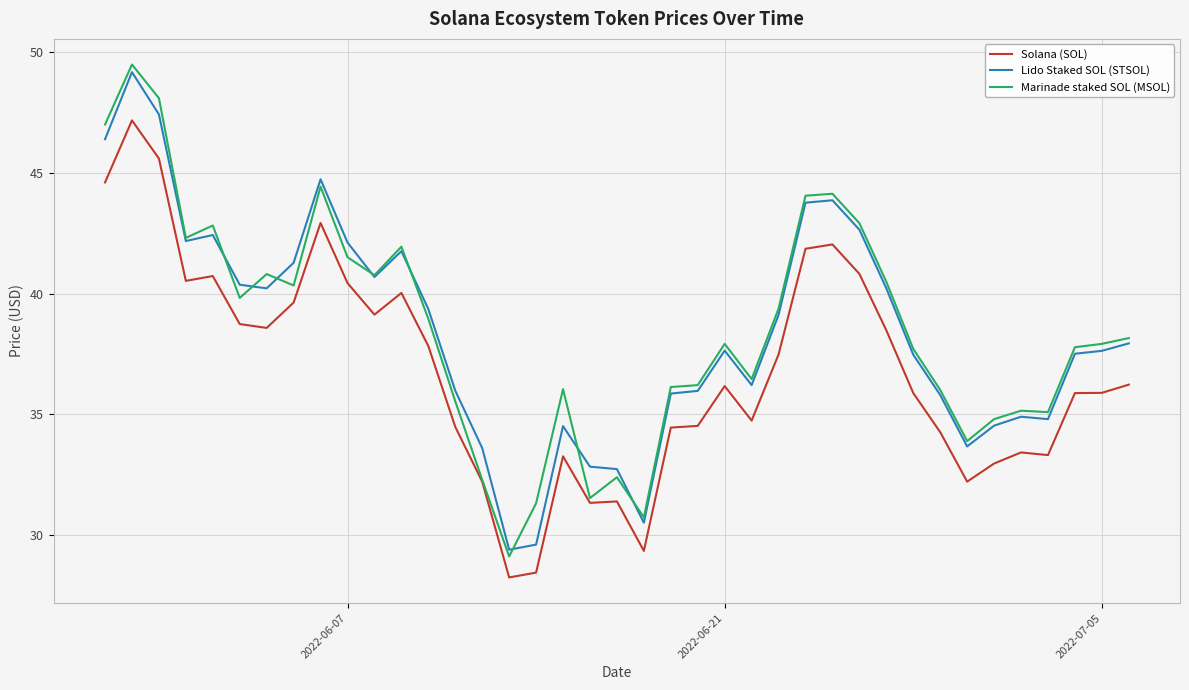

True or false: Solana (SOL) and Lido Staked SOL (STSOL) cross at least once.

False